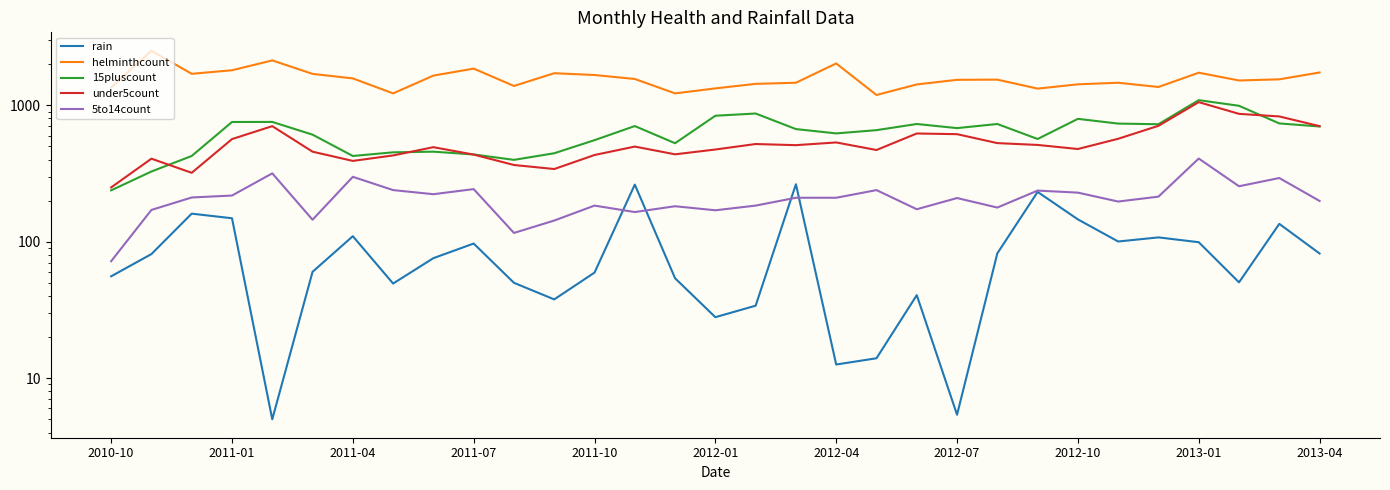

What is the difference between the highest and lowest values at 2013-04?

1656.0